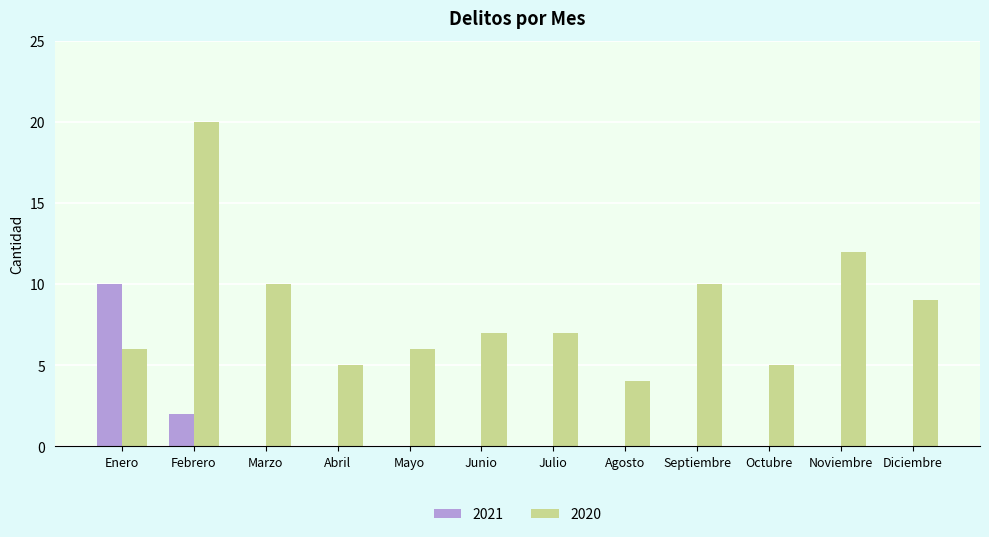

Which category has the highest value in the 2020 series?

Febrero